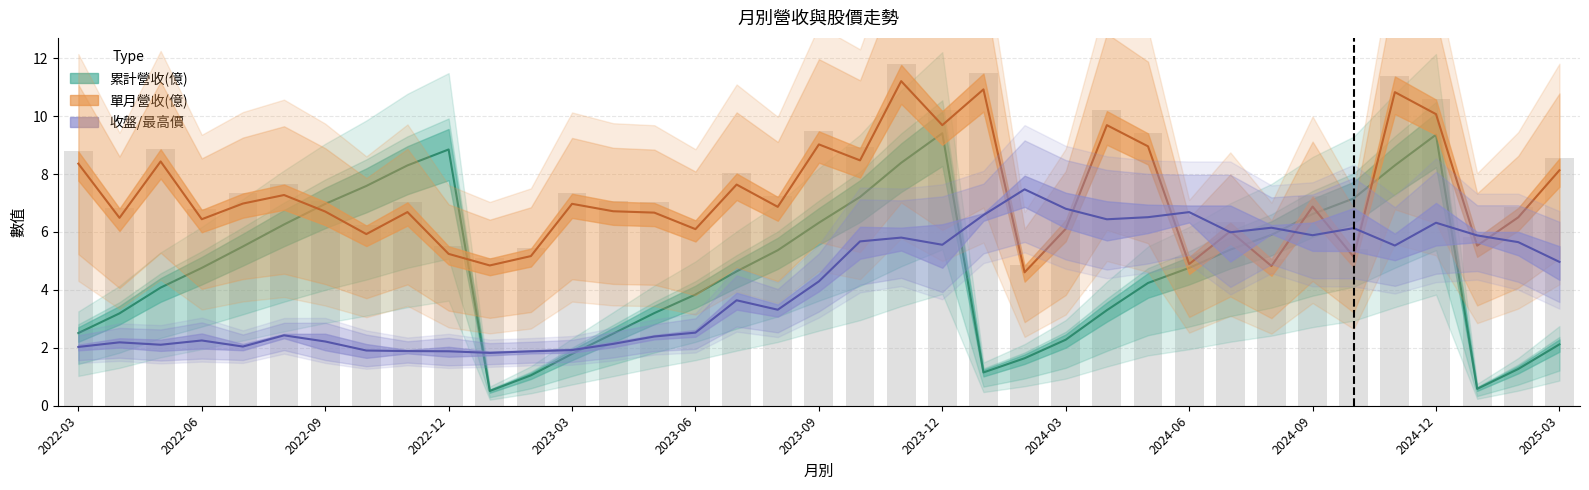

Is the value of 收盤價 at 2022-10 greater than the value of 累計營收(億) at 2024-09?

No